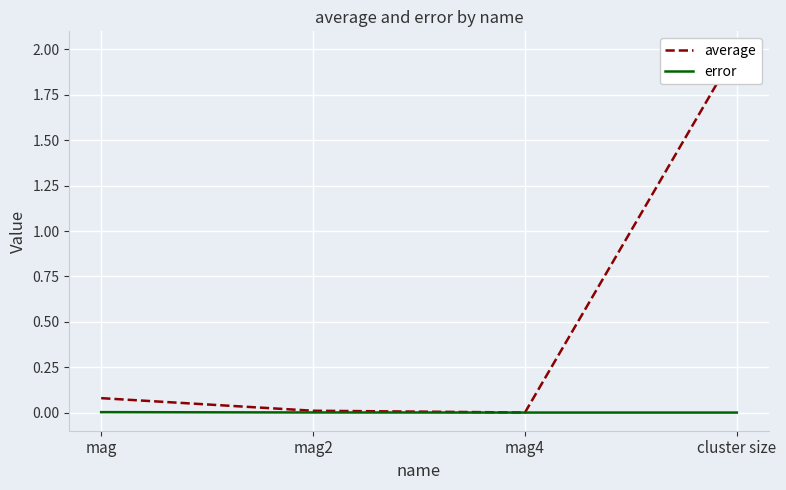

At which category is the sum across all series the highest?

cluster size